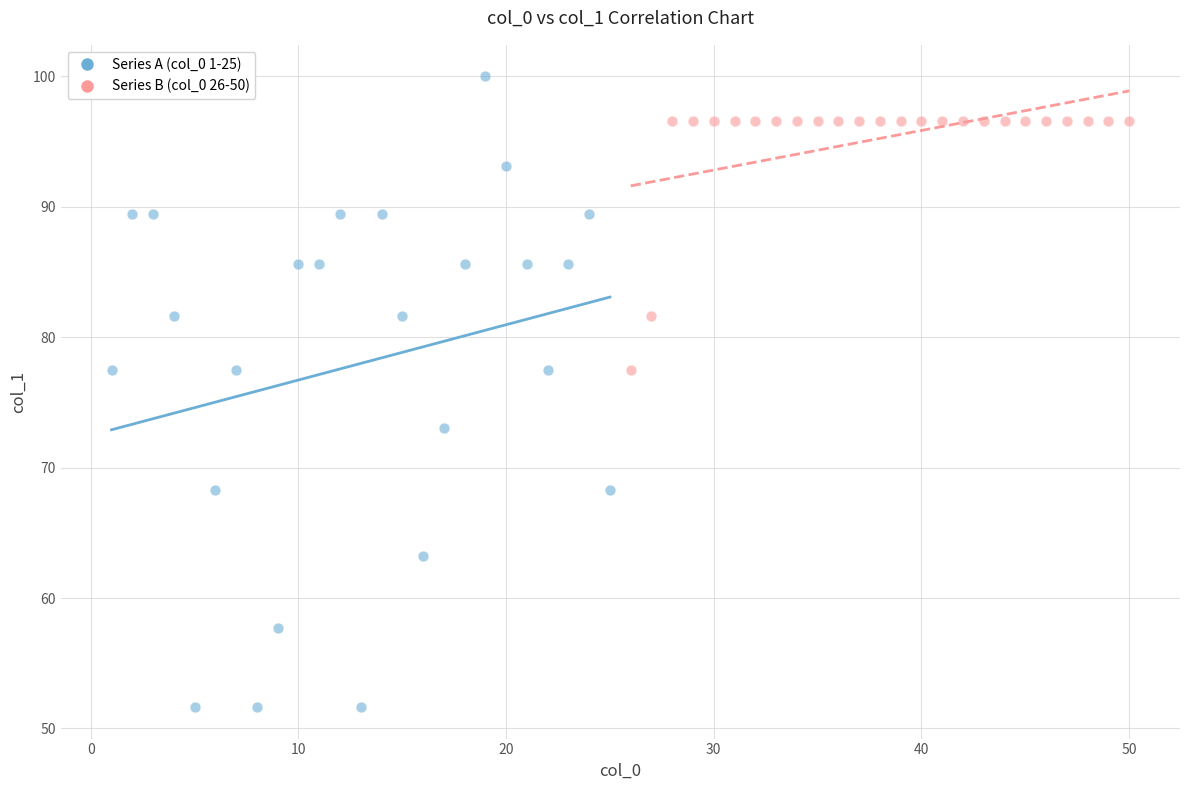

Which series contains the highest Y value?

Series A (col_0 1-25)